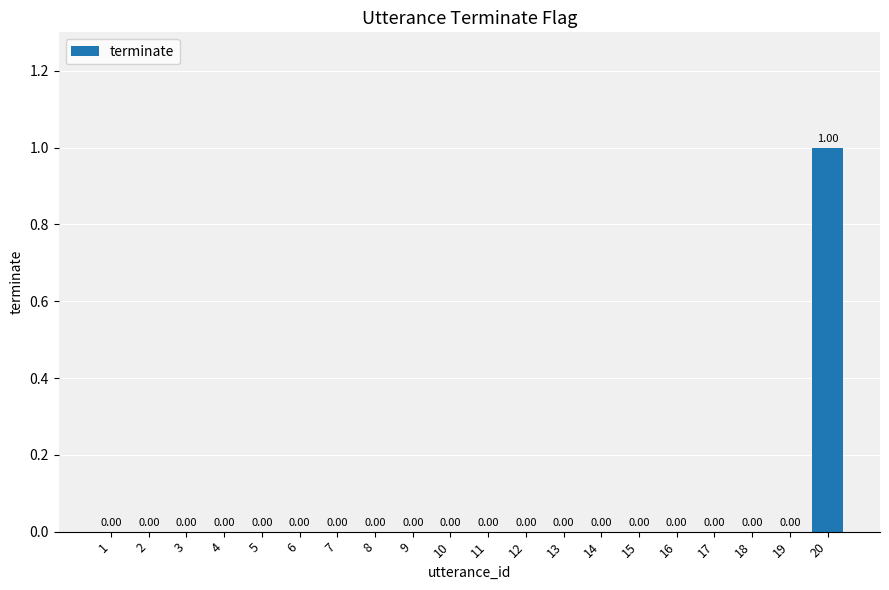

Count the values in the range 0 to 1.

20